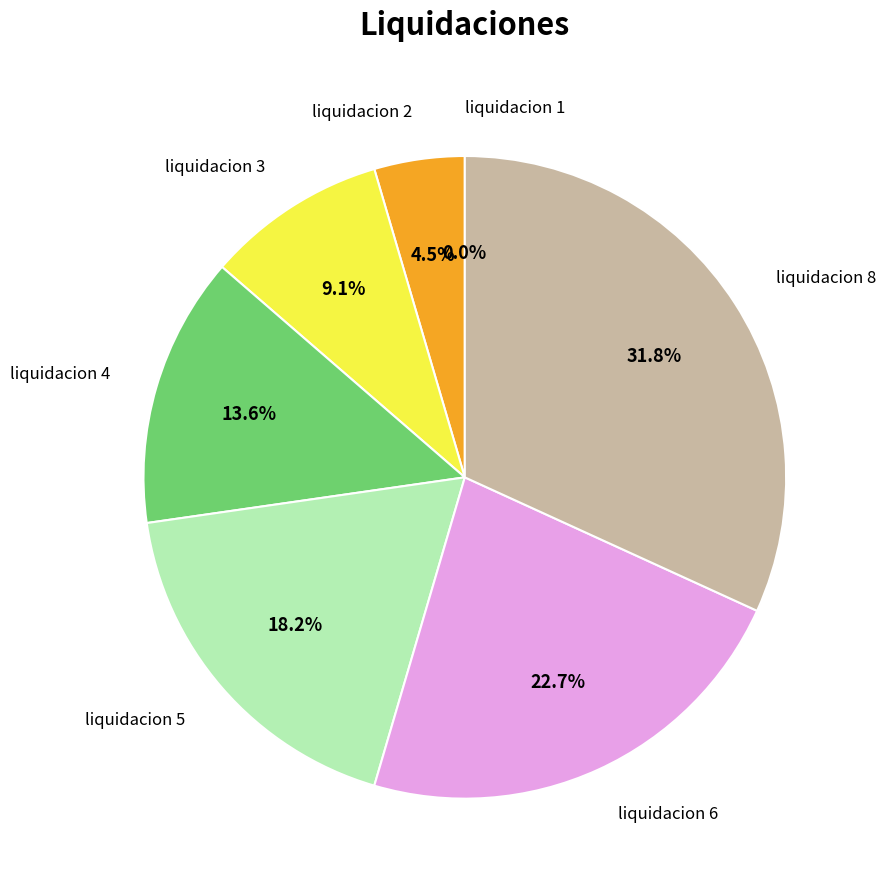

True or false: liquidacion 3 accounts for 9% of the total.

True